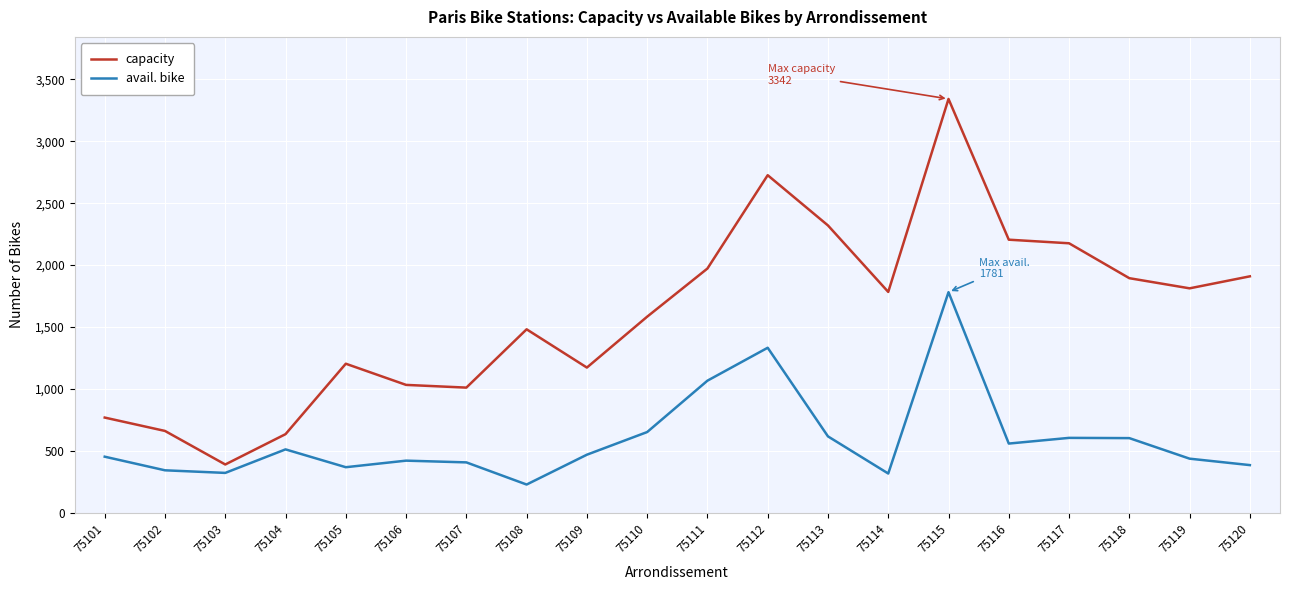

Which series changed the most between 75105 and 75107?

capacity